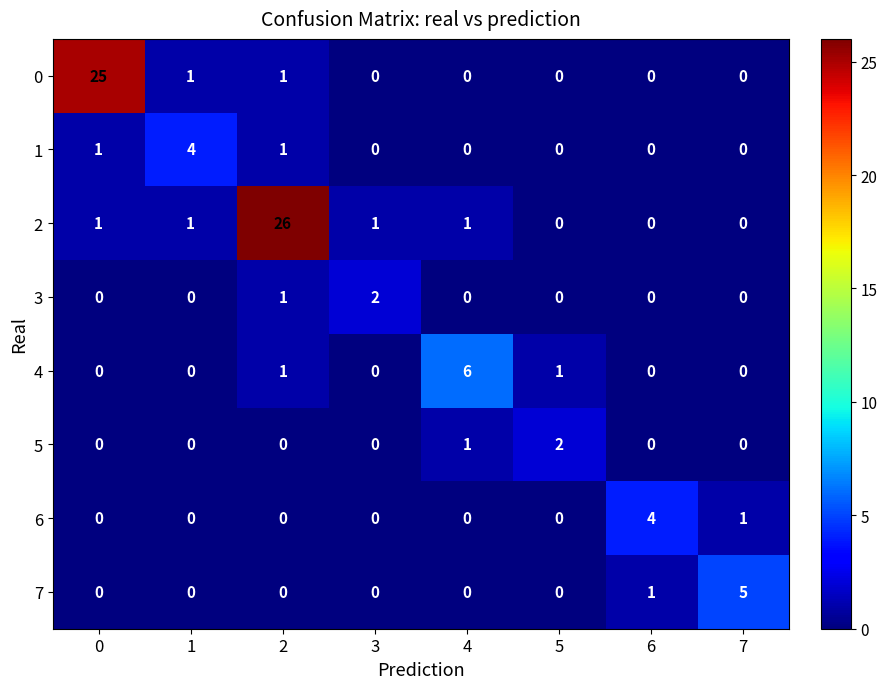

The value of 2 at 2 is 40. True or false?

False